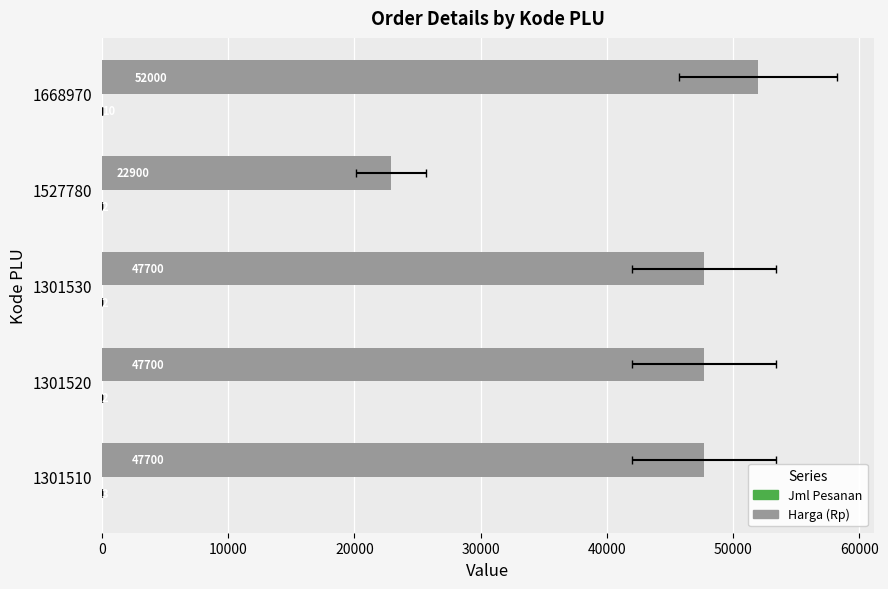

What is the highest value of the Harga (Rp) series?

52000